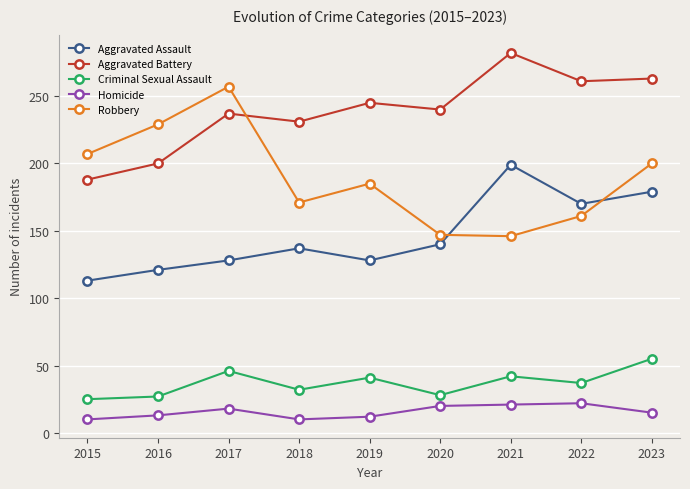

What is the greatest value displayed?

282